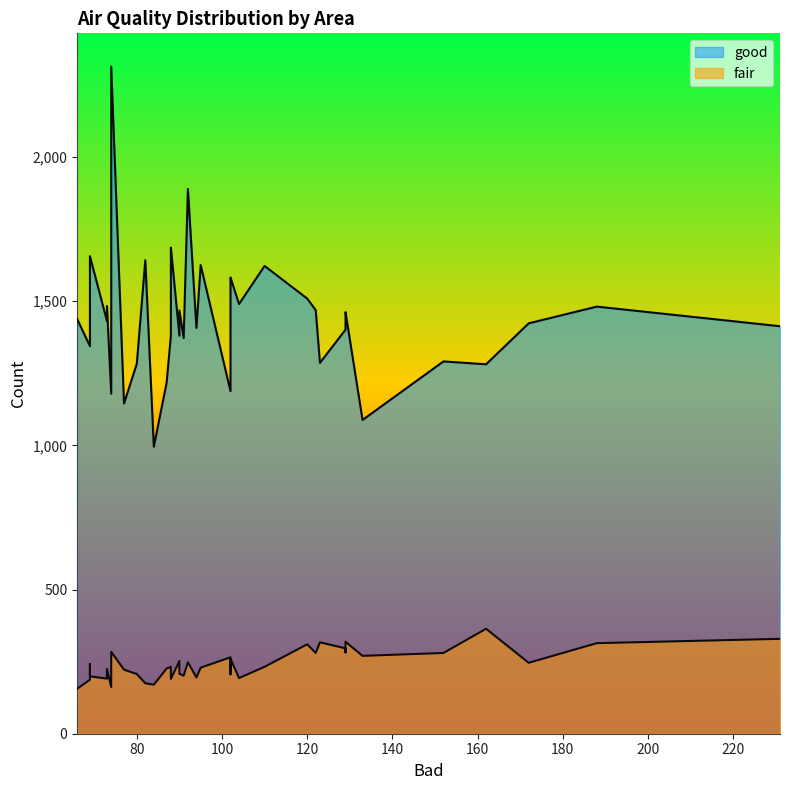

Does the chart display data point markers on the line(s)?

No